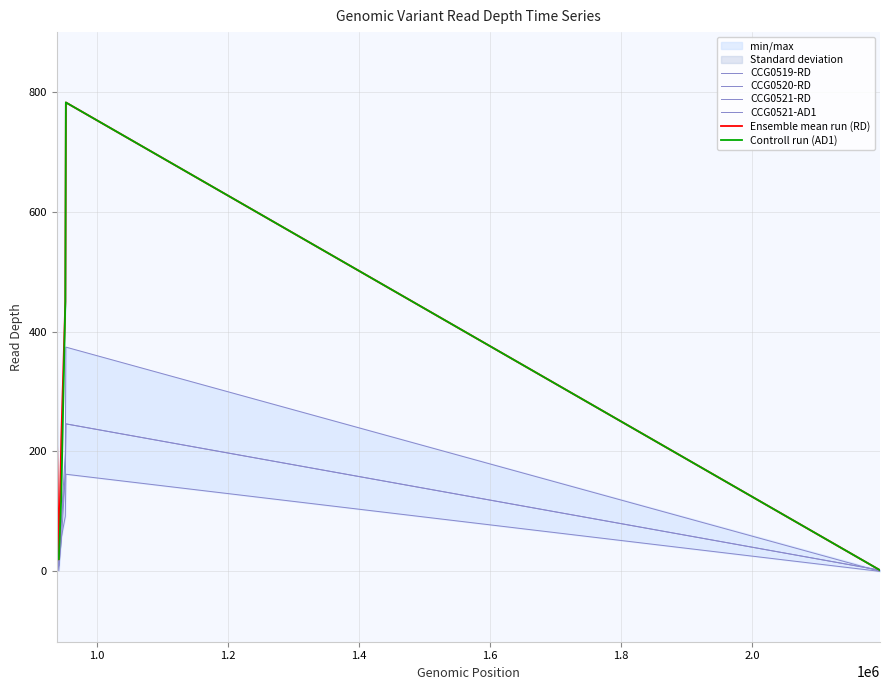

How many lines are shown in the chart?

6